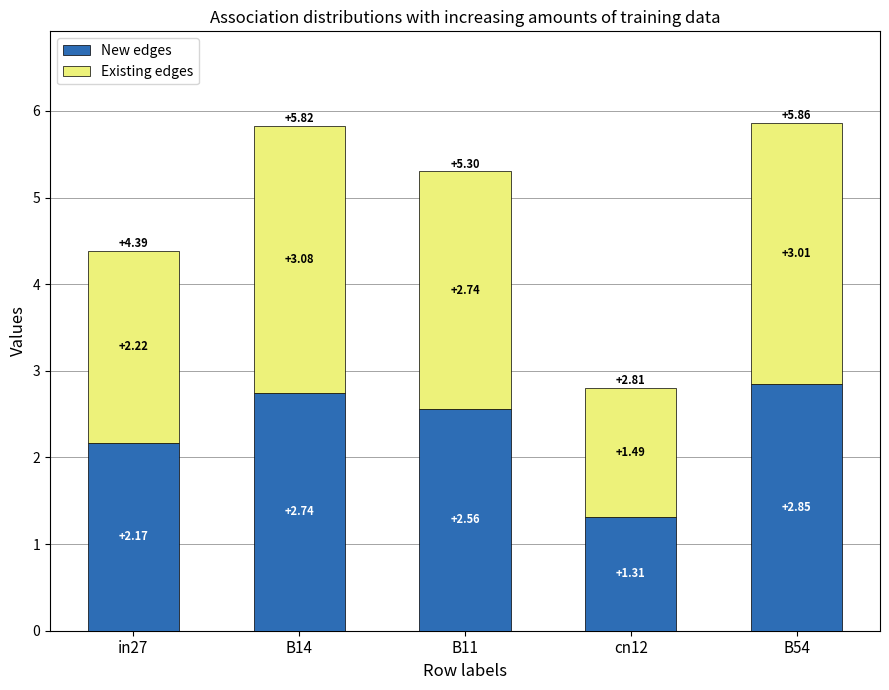

What is the difference between the maximum and minimum values in the New edges series?

1.5